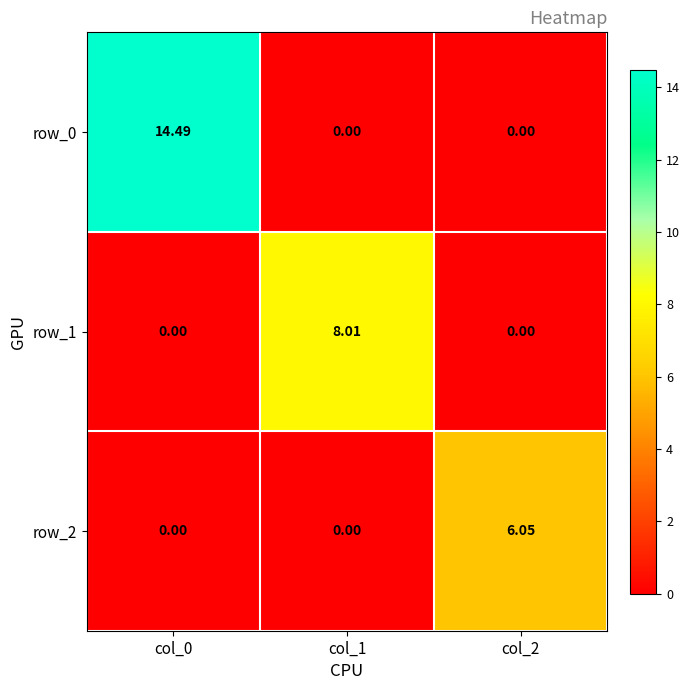

How many values in row_1 are above zero?

1